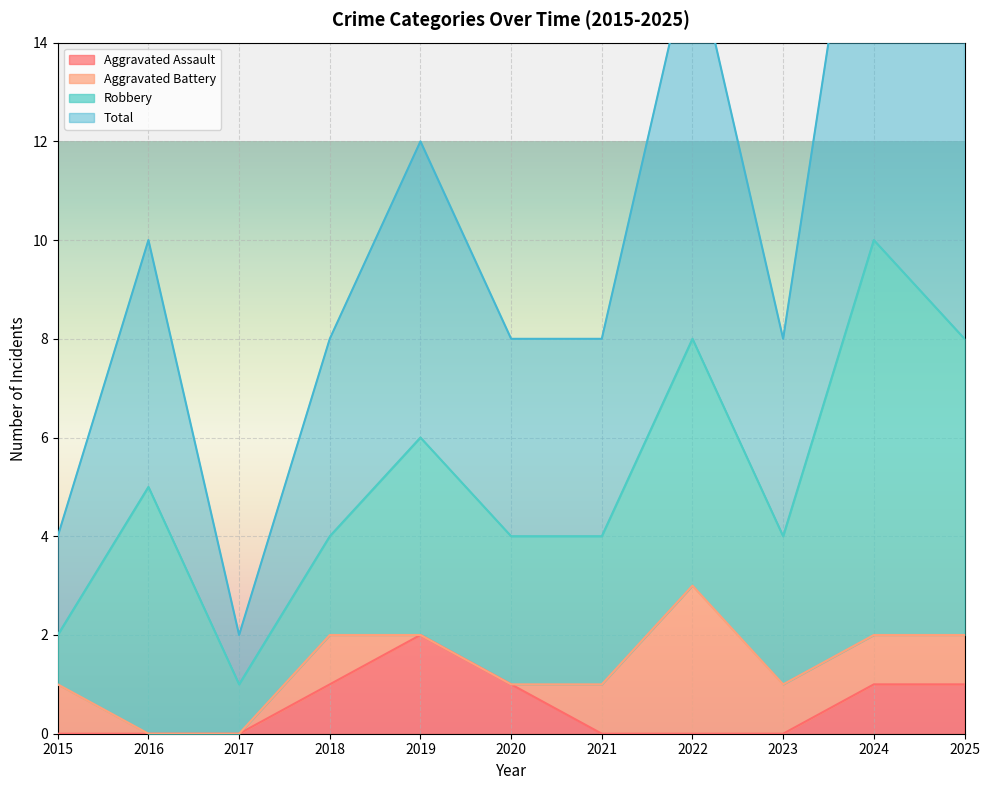

How many data points in Aggravated Assault are above 0?

5